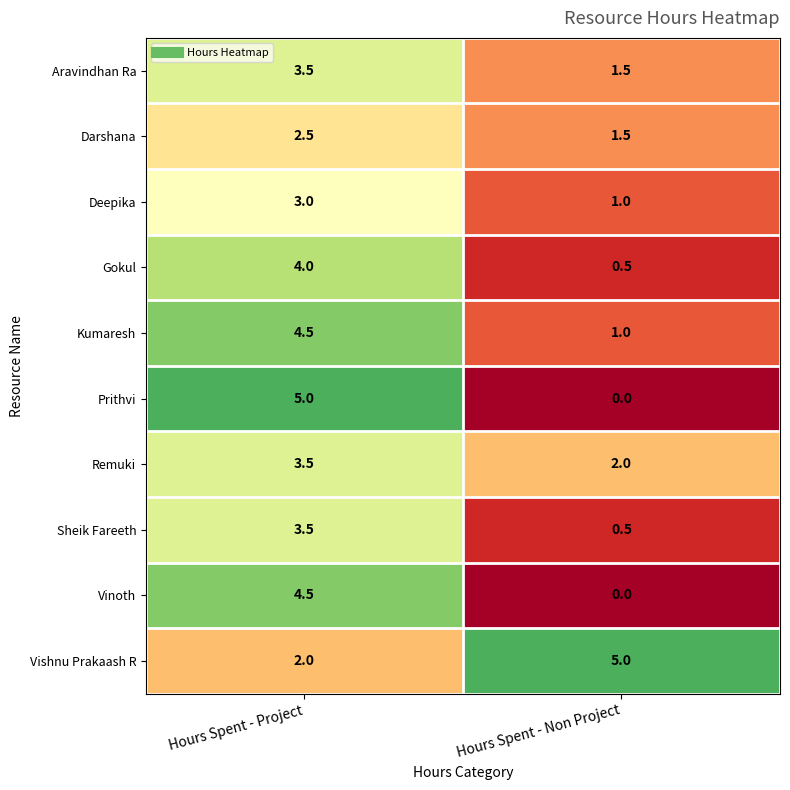

The Kumaresh series shows 4.5 at Hours Spent - Project. True or false?

True